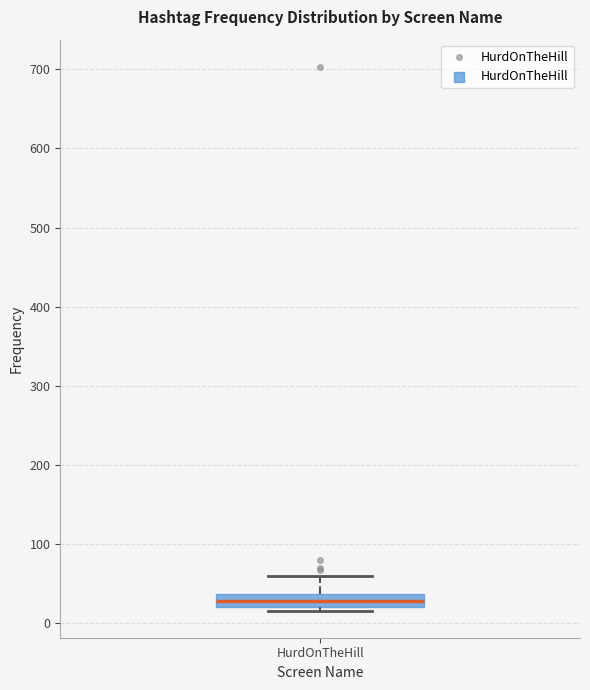

Read this box plot against the y-axis: the position of the median line, the range covered by the box, and the ends of both whiskers. The values are not printed on the chart, so give them approximately, as read against the axis.

median 30, box 20 to 40, whiskers 20 (just below the box's lower edge) to 60